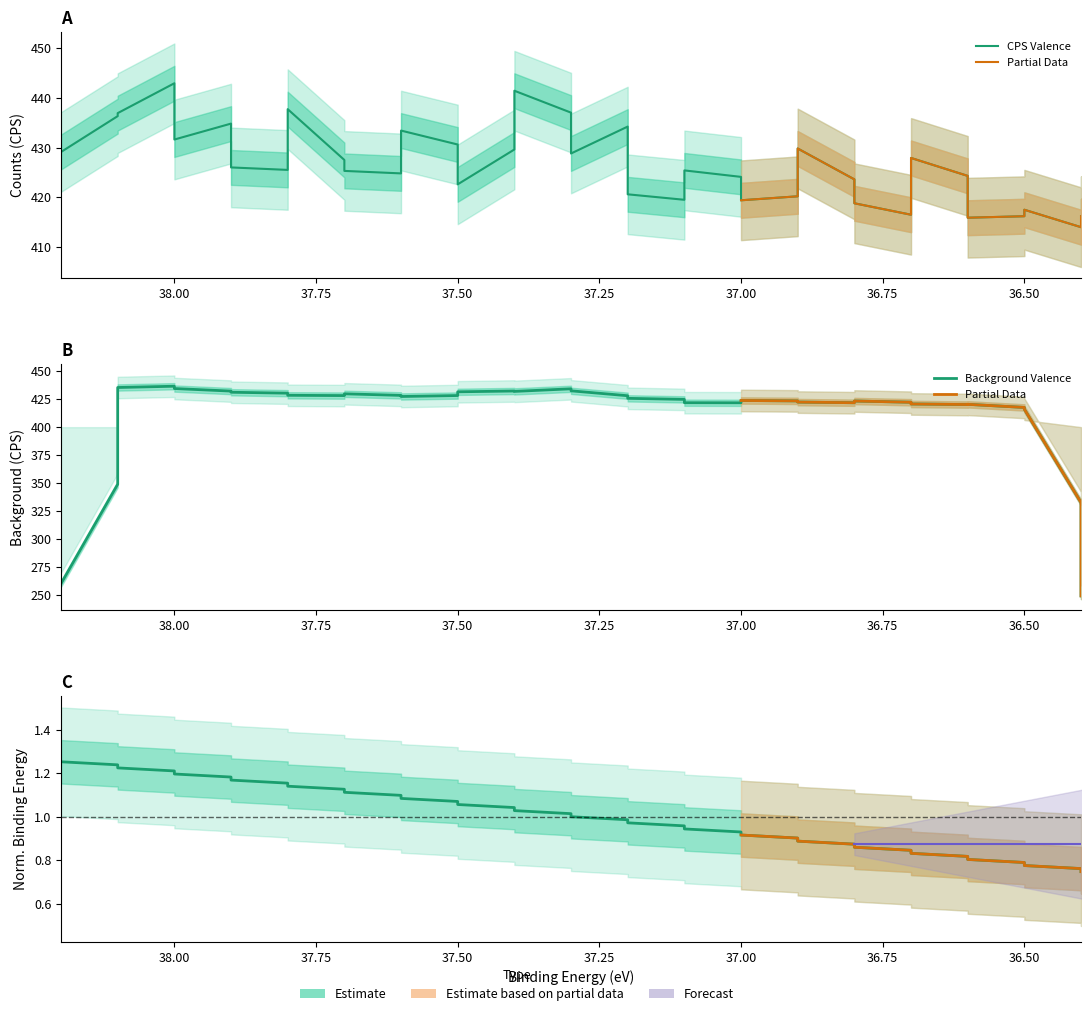

Does the chart display data point markers on the line(s)?

No